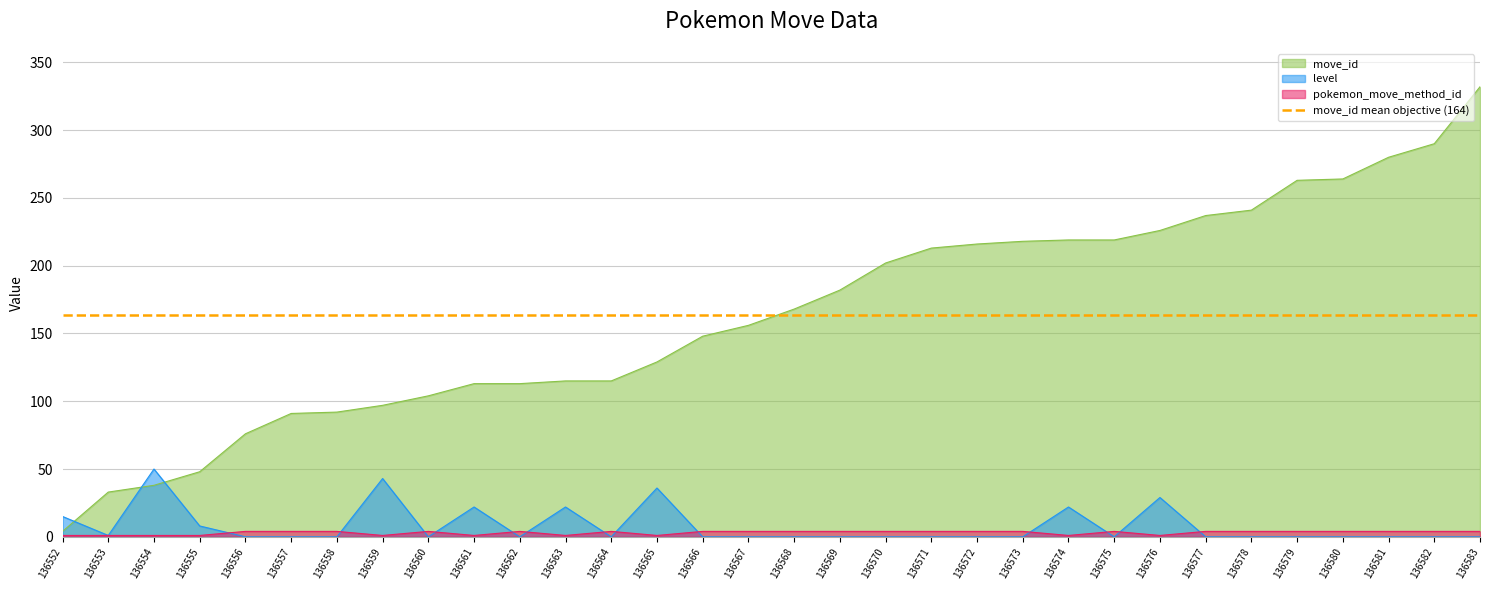

Reading left to right, what are all the values shown in this chart?

move_id: 136552=4	136553=33	136554=38	136555=48	136556=76	136557=91	136558=92	136559=97	136560=104	136561=113	136562=113	136563=115	136564=115	136565=129	136566=148	136567=156	136568=168	136569=182	136570=202	136571=213	136572=216	136573=218	136574=219	136575=219	136576=226	136577=237	136578=241	136579=263	136580=264	136581=280	136582=290	136583=332
level: 136552=15	136553=1	136554=50	136555=8	136556=0	136557=0	136558=0	136559=43	136560=0	136561=22	136562=0	136563=22	136564=0	136565=36	136566=0	136567=0	136568=0	136569=0	136570=0	136571=0	136572=0	136573=0	136574=22	136575=0	136576=29	136577=0	136578=0	136579=0	136580=0	136581=0	136582=0	136583=0
pokemon_move_method_id: 136552=1	136553=1	136554=1	136555=1	136556=4	136557=4	136558=4	136559=1	136560=4	136561=1	136562=4	136563=1	136564=4	136565=1	136566=4	136567=4	136568=4	136569=4	136570=4	136571=4	136572=4	136573=4	136574=1	136575=4	136576=1	136577=4	136578=4	136579=4	136580=4	136581=4	136582=4	136583=4